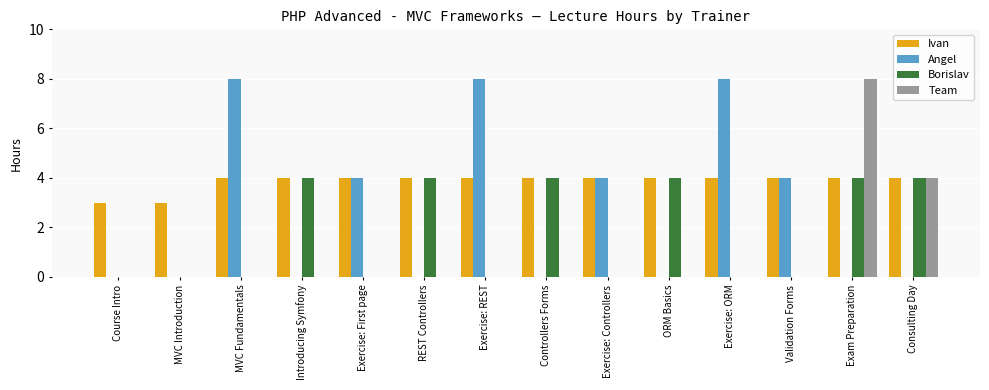

Is it true that Angel equals 8 at Exercise: REST?

True